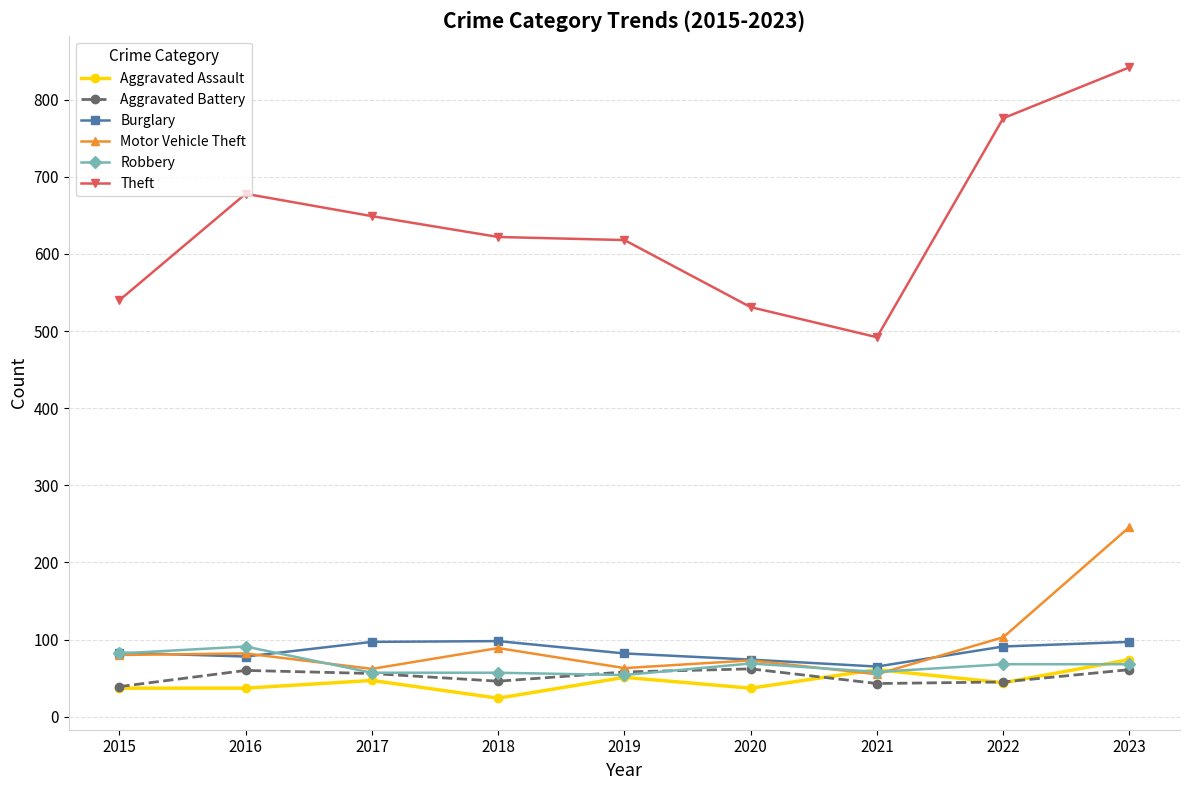

True or false: Robbery and Theft cross at least once.

False